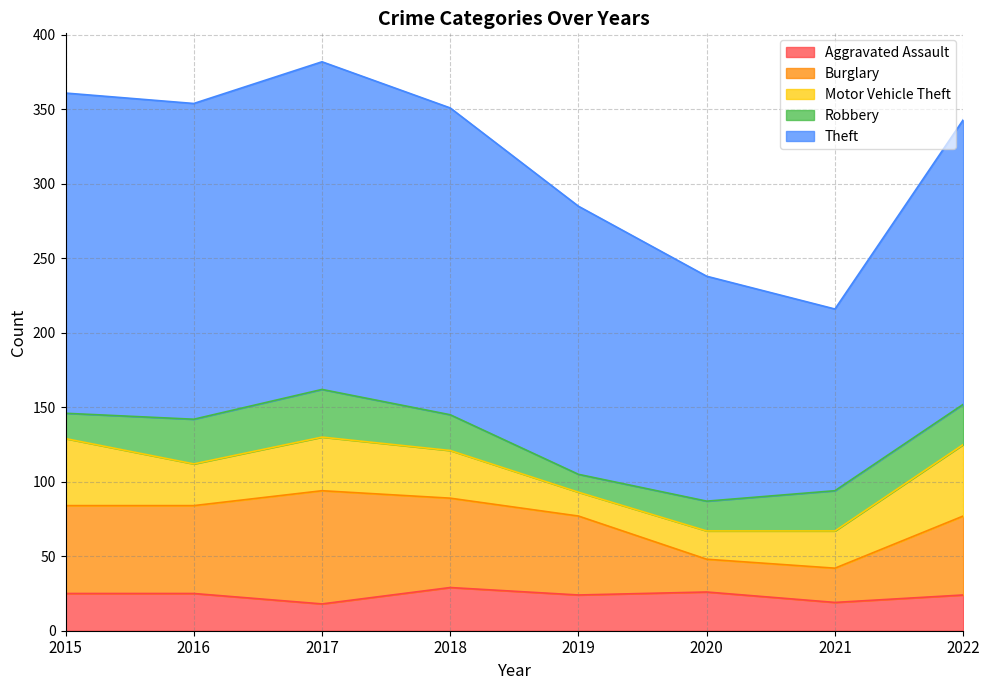

What is the value of the Motor Vehicle Theft point at the 2nd from the left?

28